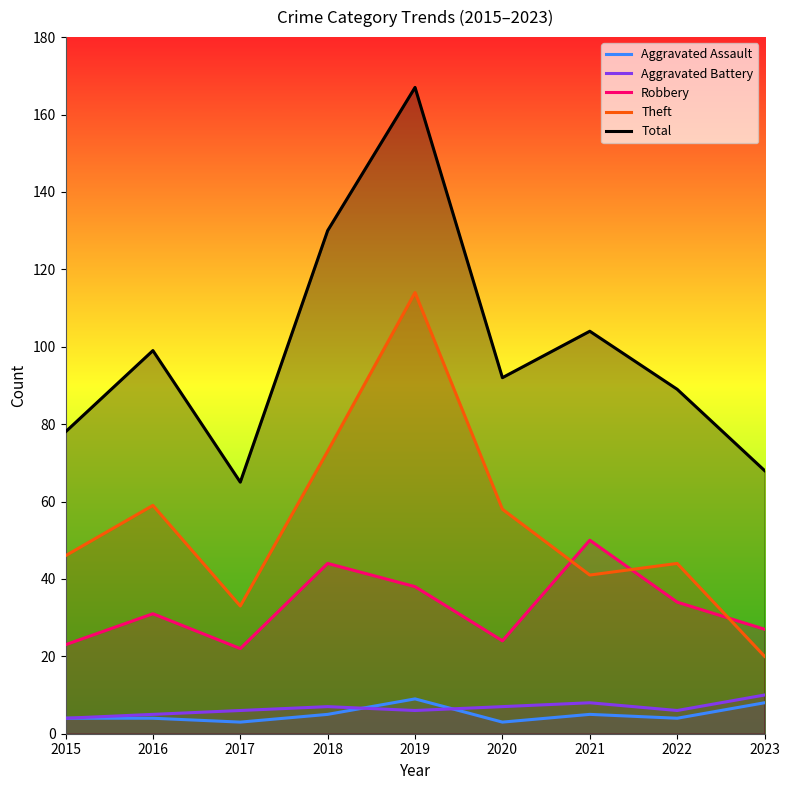

How many intersections are there between Robbery and Theft?

3